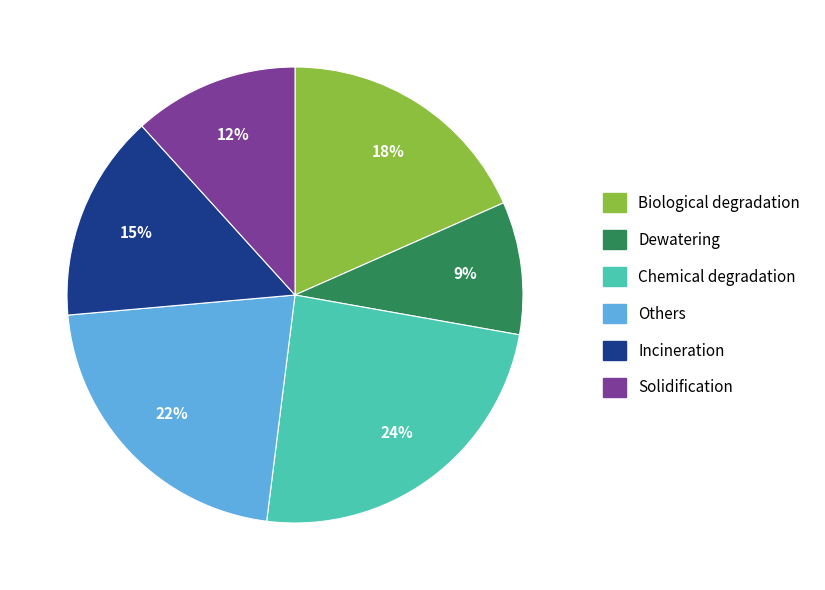

The Solidification slice represents 26% of the pie. True or false?

False